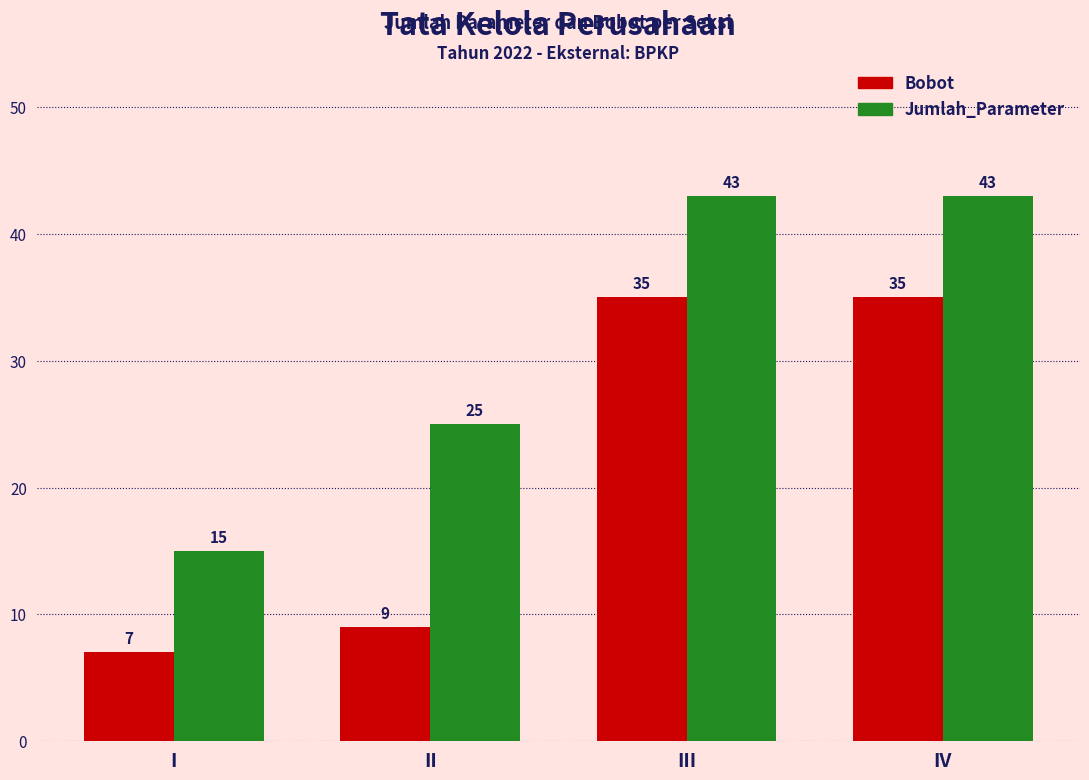

At how many categories does at least one series exceed 21?

3